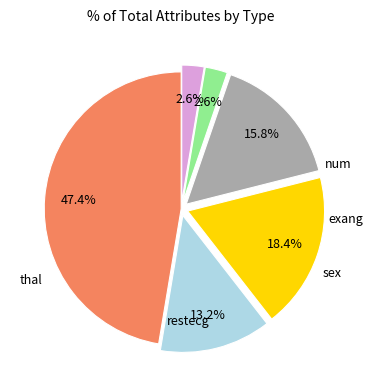

Is there any slice that represents more than half of the pie?

No